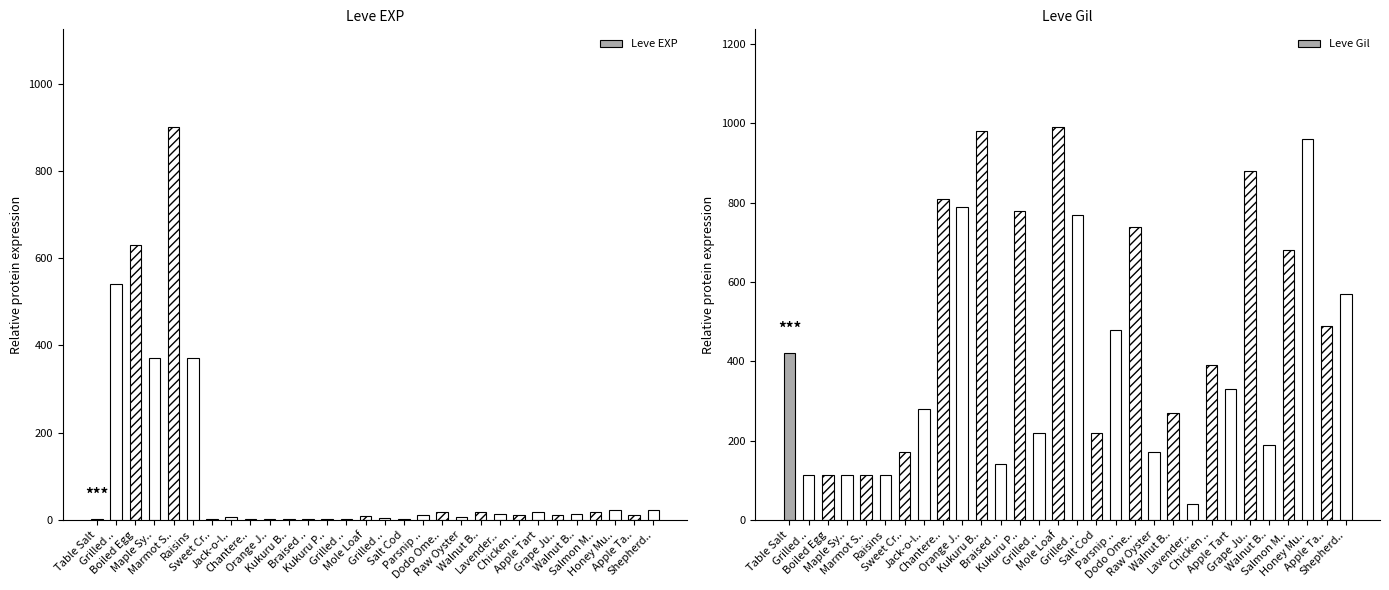

What is the sum of the Leve Gil values at Salmon M.. and Grilled ..?

792